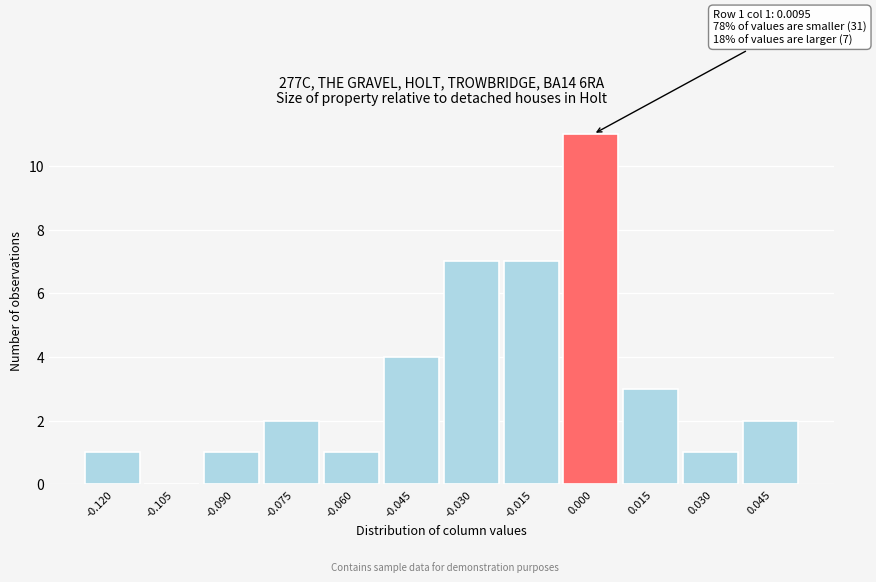

Reading left to right, list all the values displayed in this chart.

-0.120=1	-0.105=0	-0.090=1	-0.075=2	-0.060=1	-0.045=4	-0.030=7	-0.015=7	0.000=11	0.015=3	0.030=1	0.045=2